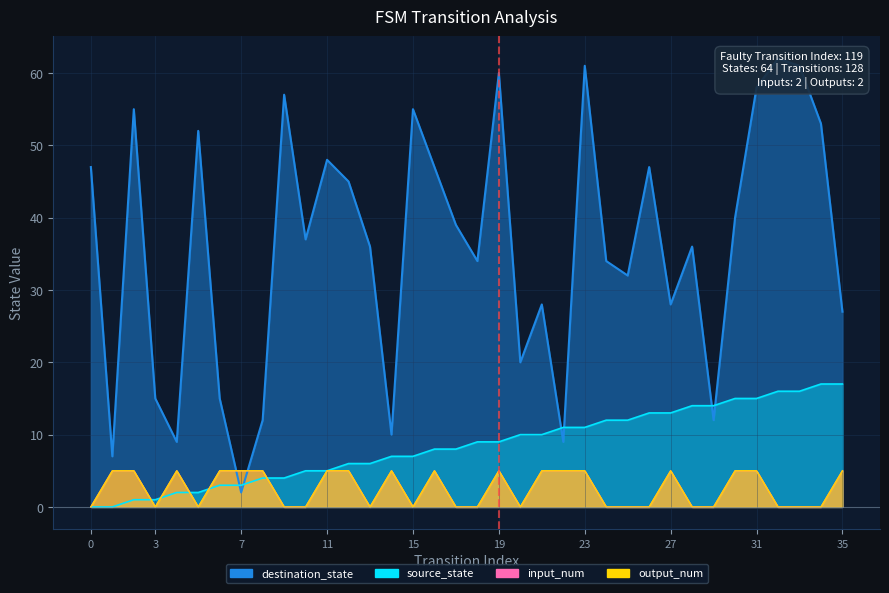

In output_num, how many points are higher than both neighbors (excluding endpoints)?

5